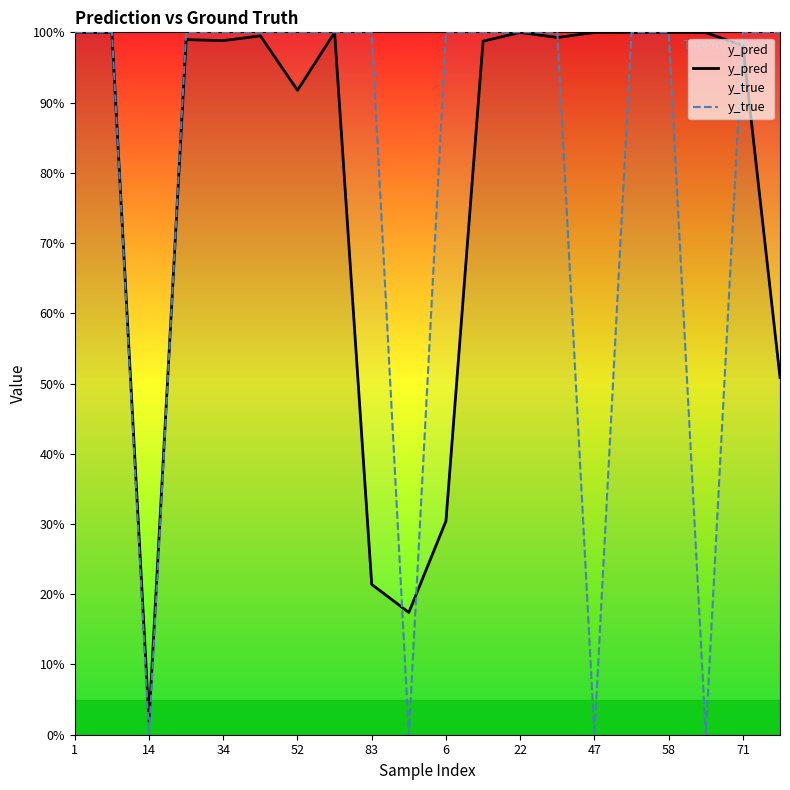

Rank the series at 58 from lowest to highest value.

y_pred, y_true